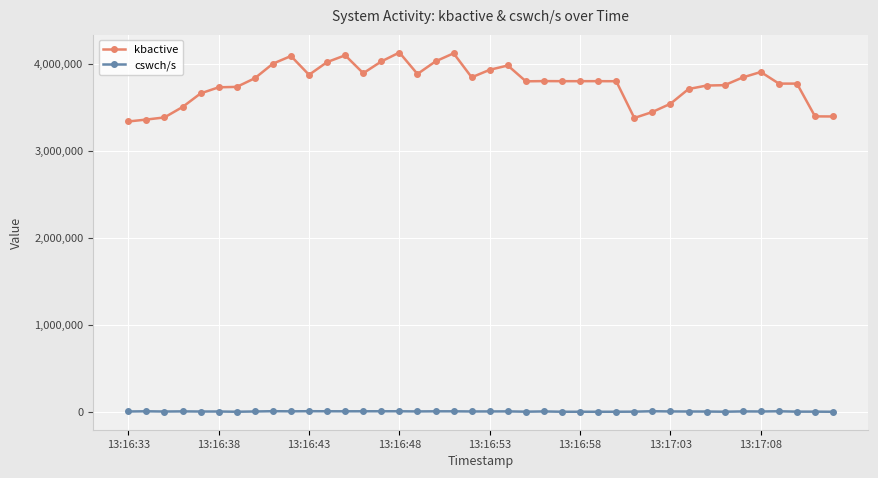

What is the highest value of the kbactive series?

4126352